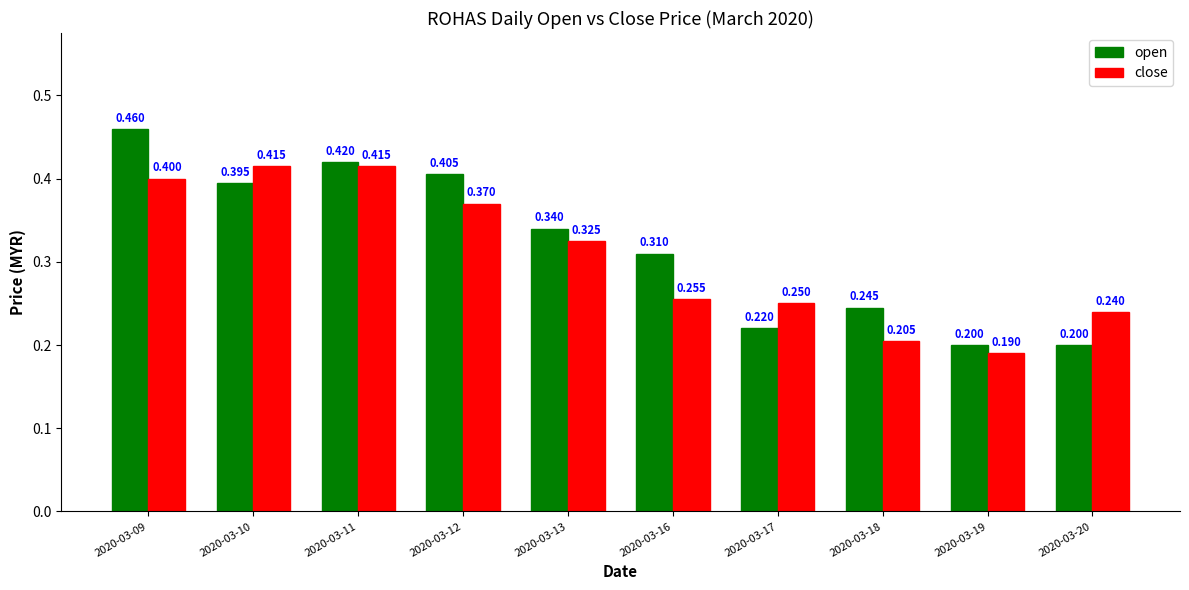

How many bars are there in each group?

2